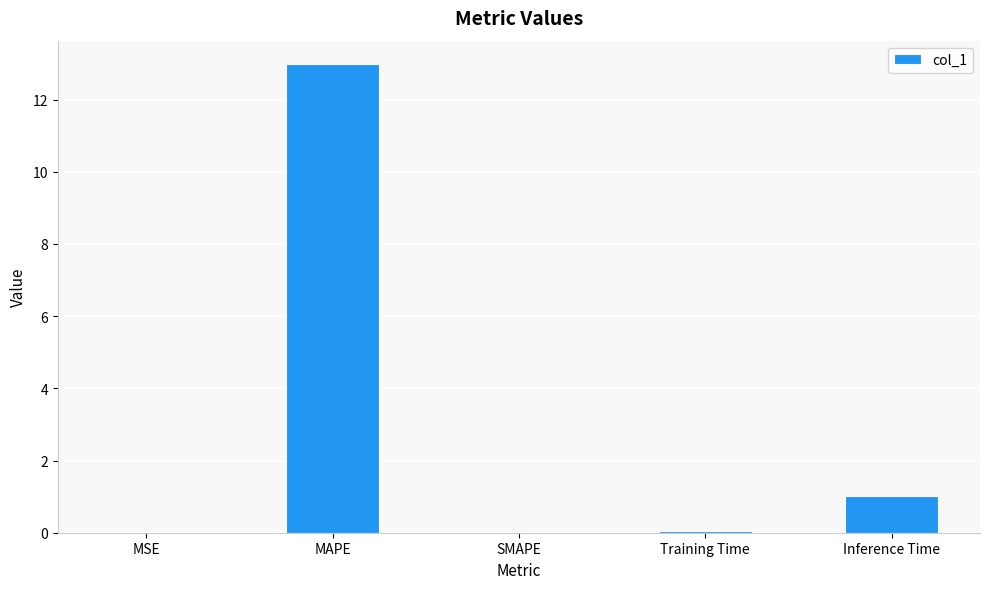

The chart shows a value of 0.0 at MSE. True or false?

True